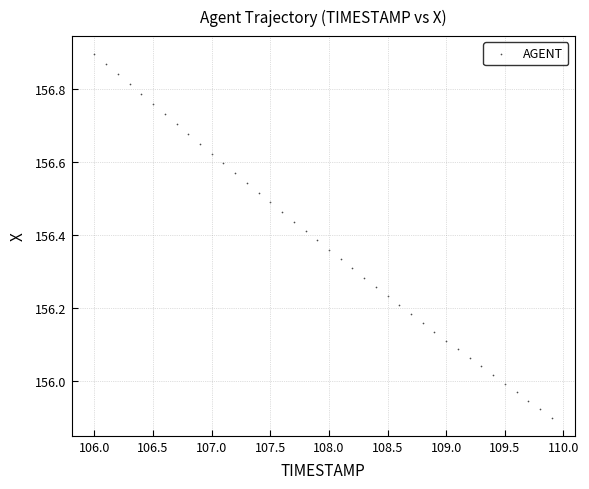

What is the range of X values (max minus min)?

3.9